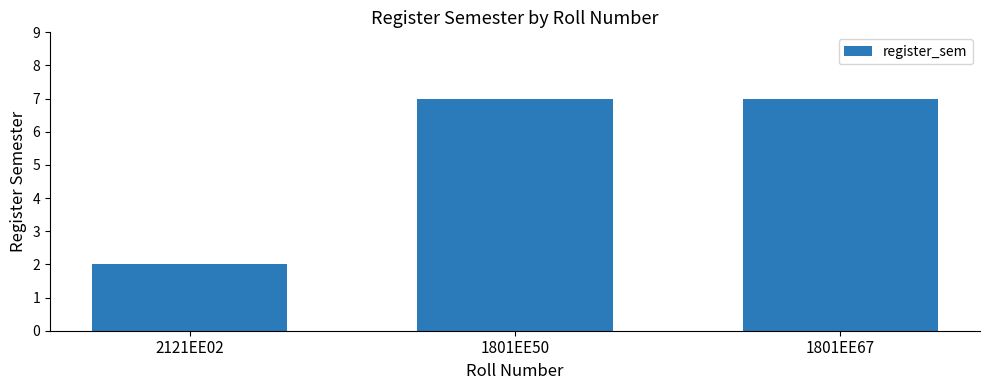

What is the label of the 3rd bar from the right?

2121EE02